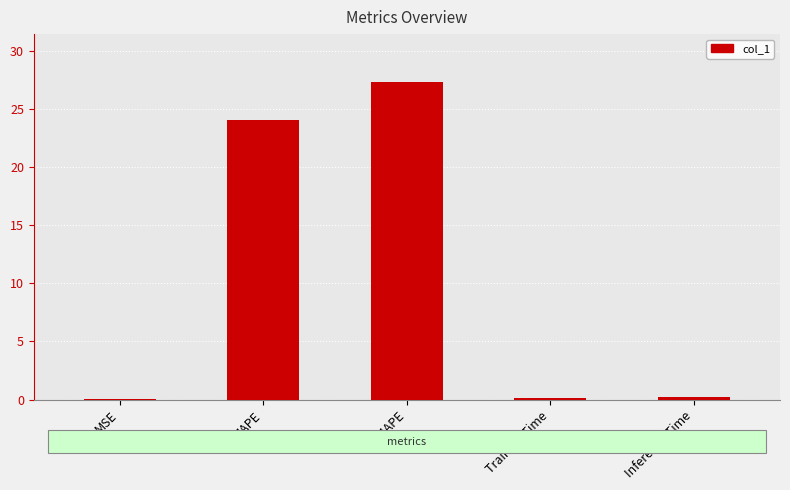

What is the difference between the values at MSE and Inference Time?

0.2